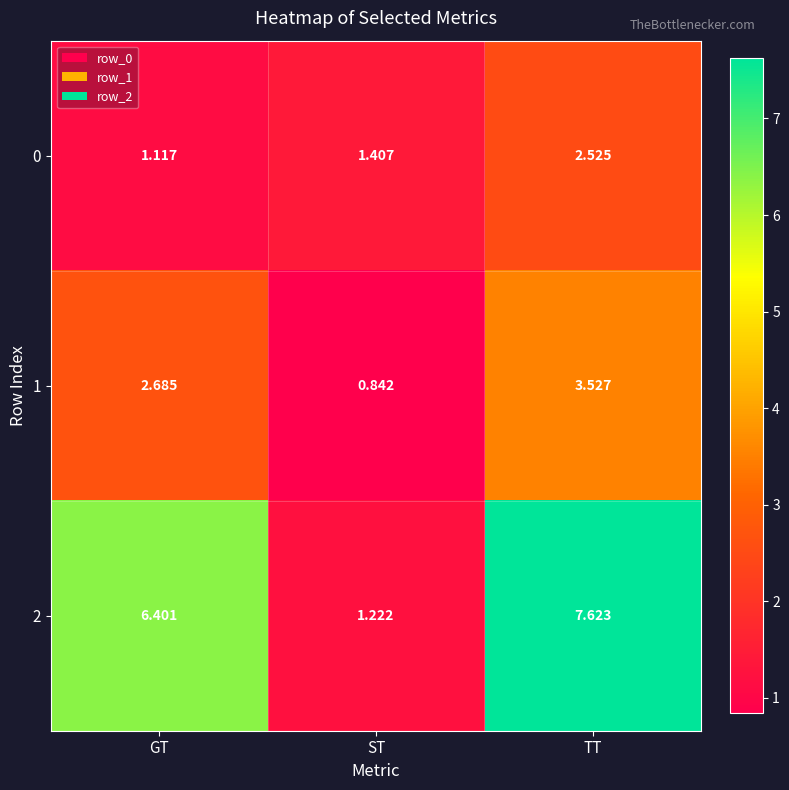

Rank the categories by 1 value from lowest to highest.

ST, GT, TT